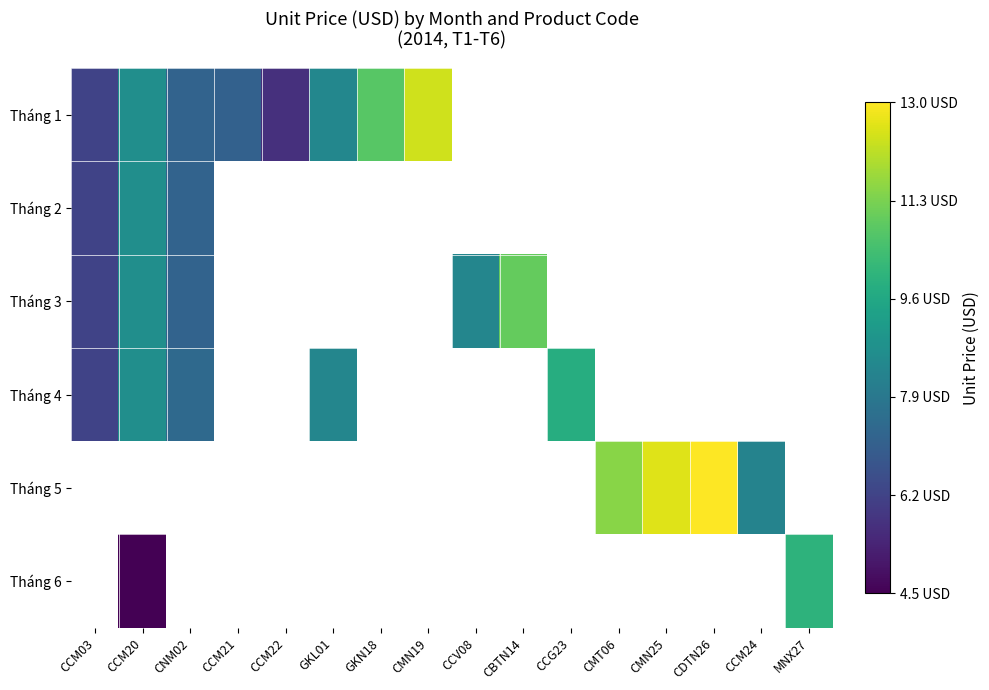

Which category has the lowest value in the Tháng 1 series?

CCM22